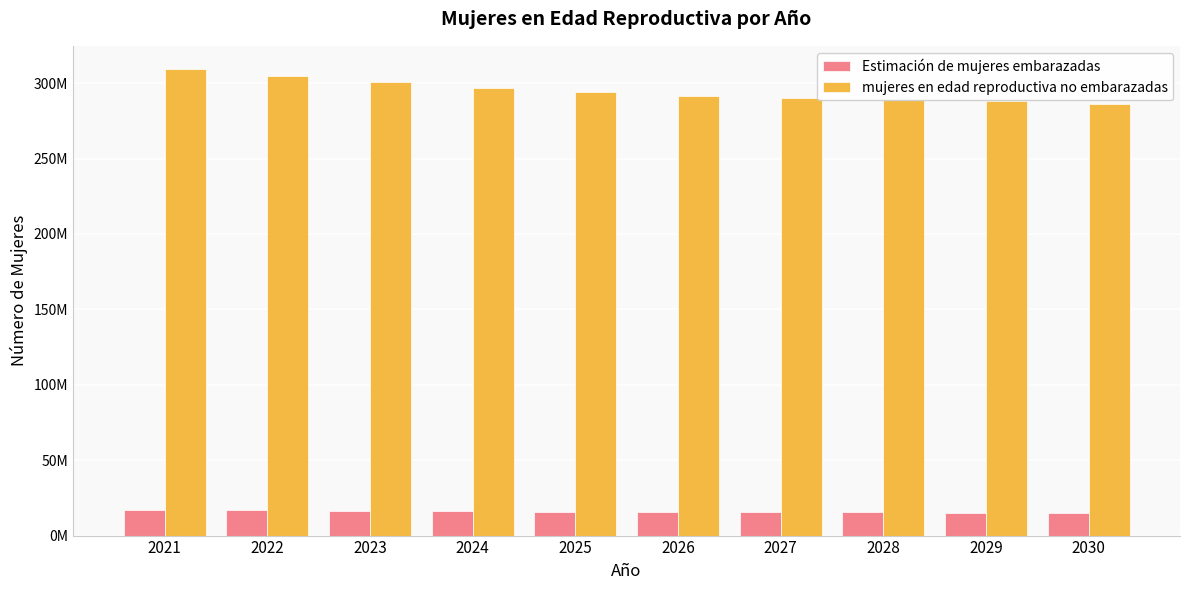

Are the bars horizontal?

No